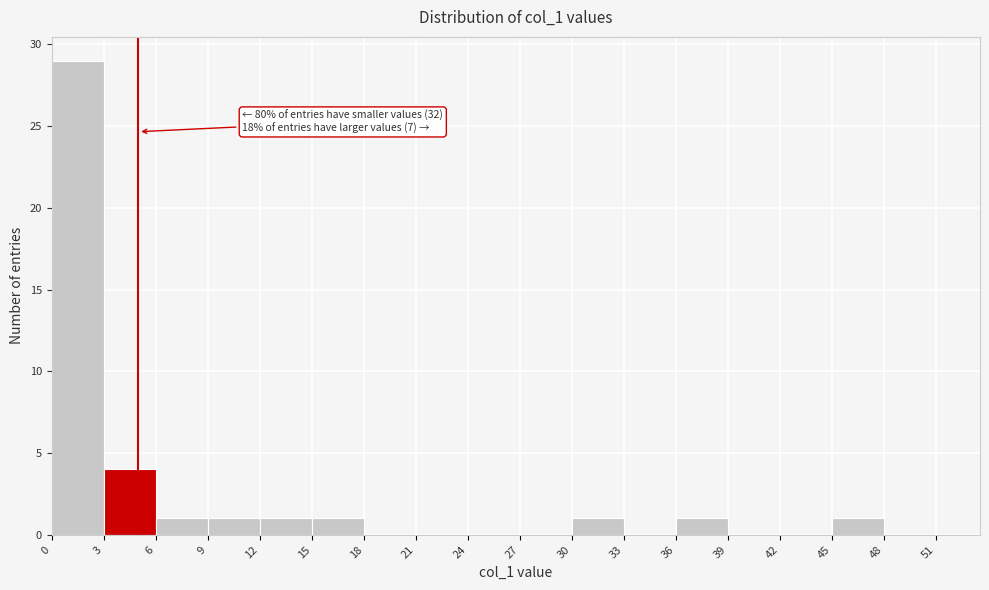

Over which range of the x-axis is the bar tallest?

0 to 3